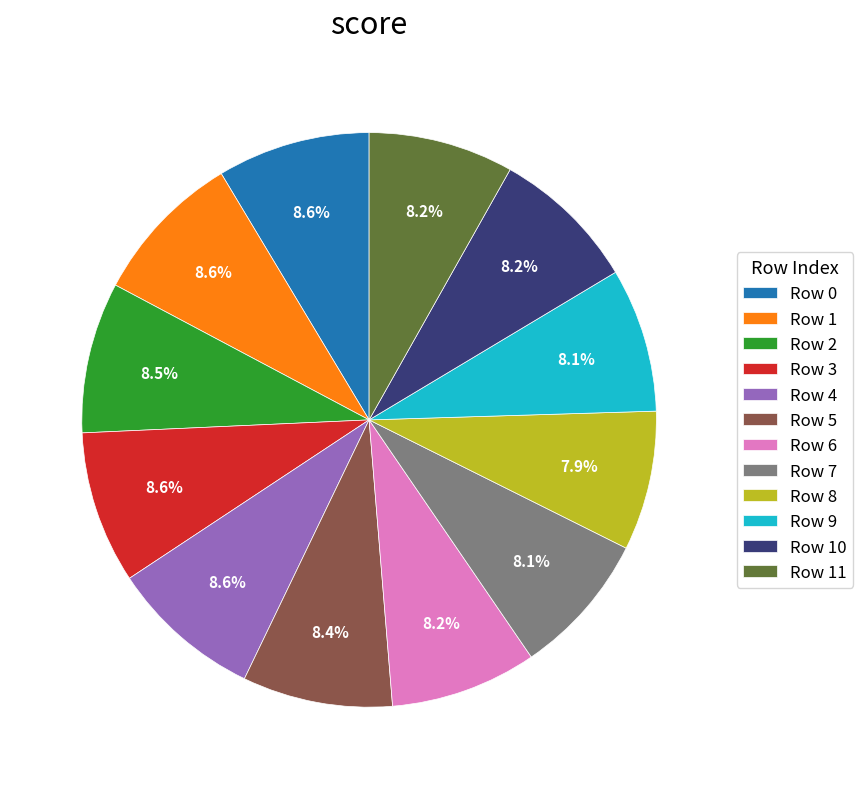

How many slices are in this pie chart?

12